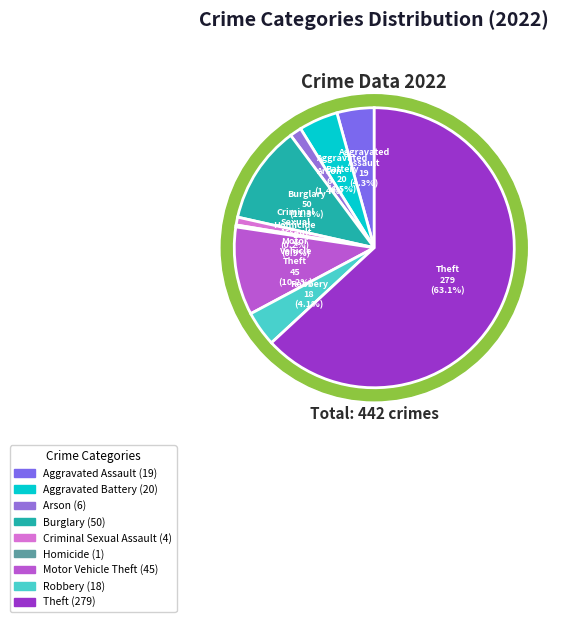

Does any single category account for the majority?

Yes